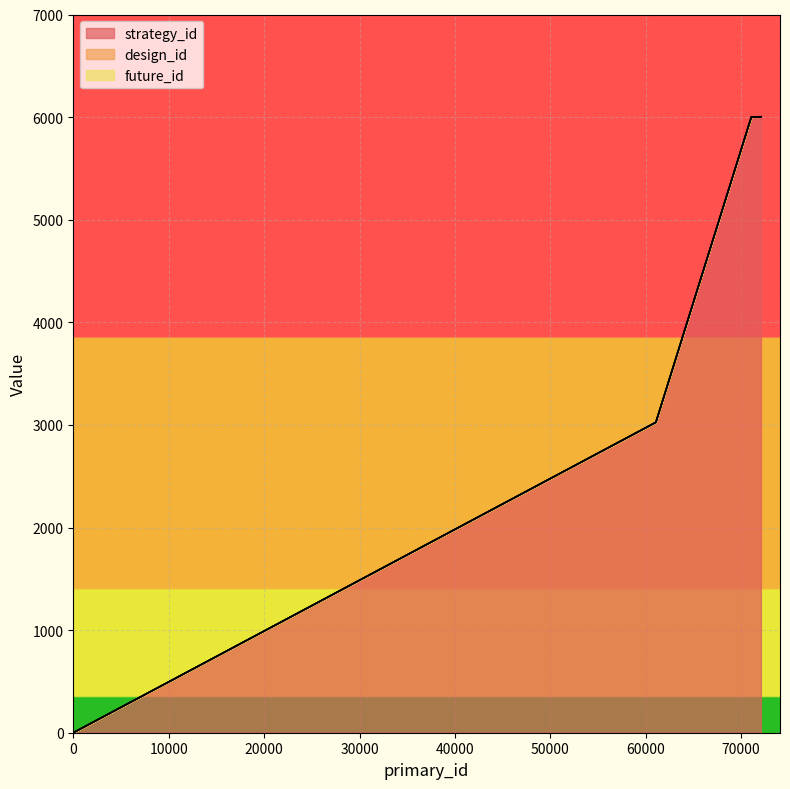

True or false: future_id and design_id cross at least once.

False